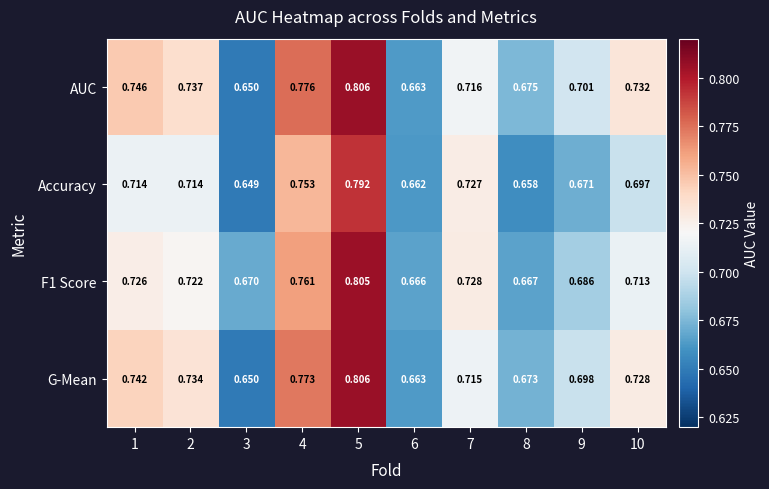

Which series changed the most between 6 and 10?

AUC